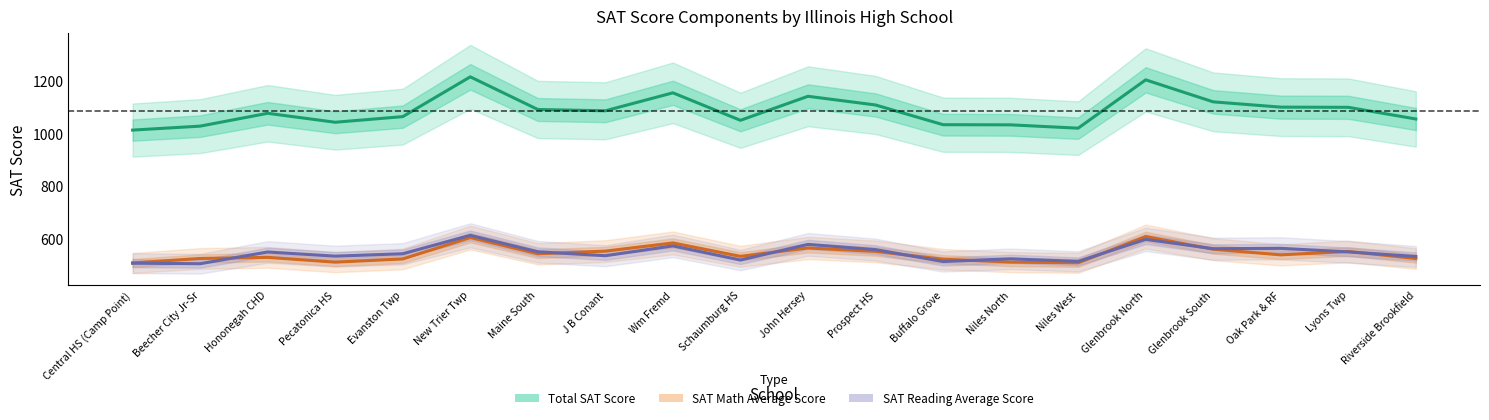

The SAT Math Average Score series shows 921.7 at Hononegah CHD. True or false?

False